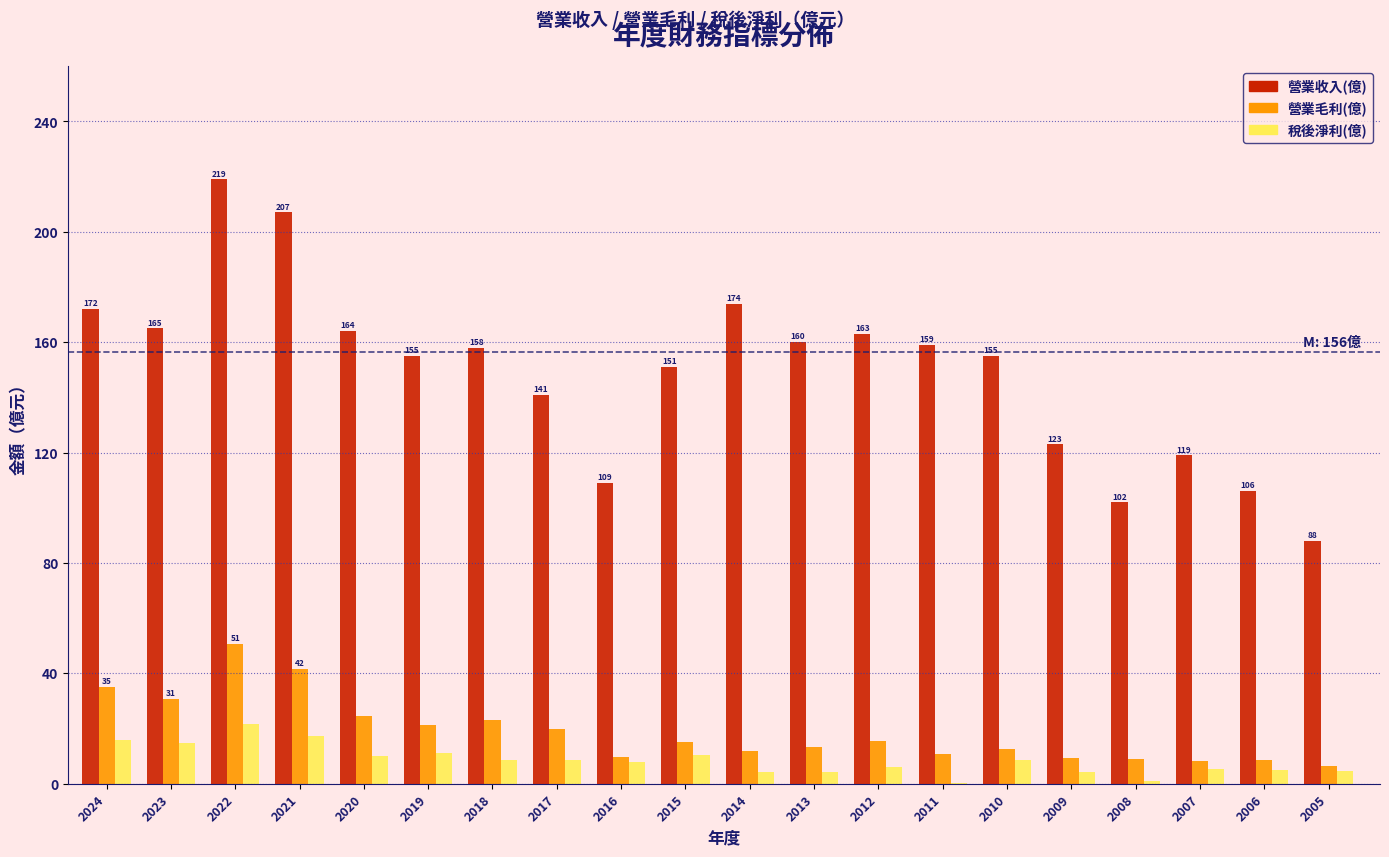

Between 2022 and 2009, which series saw the biggest shift?

營業收入(億)